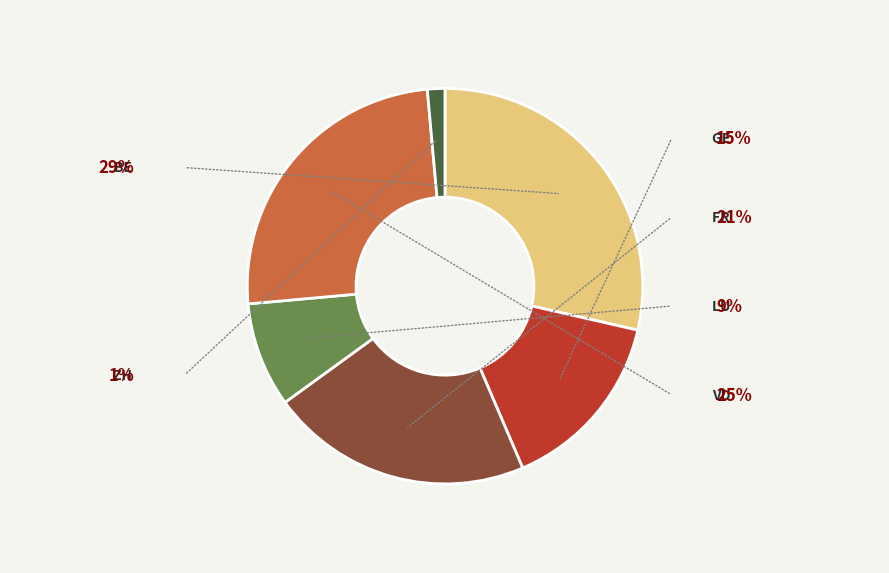

Is there a majority slice in this chart?

No